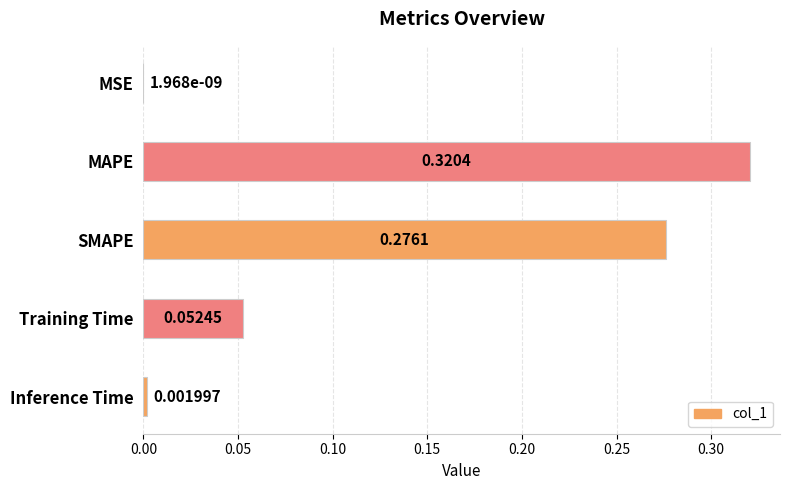

Which label corresponds to the largest value in the chart?

MAPE